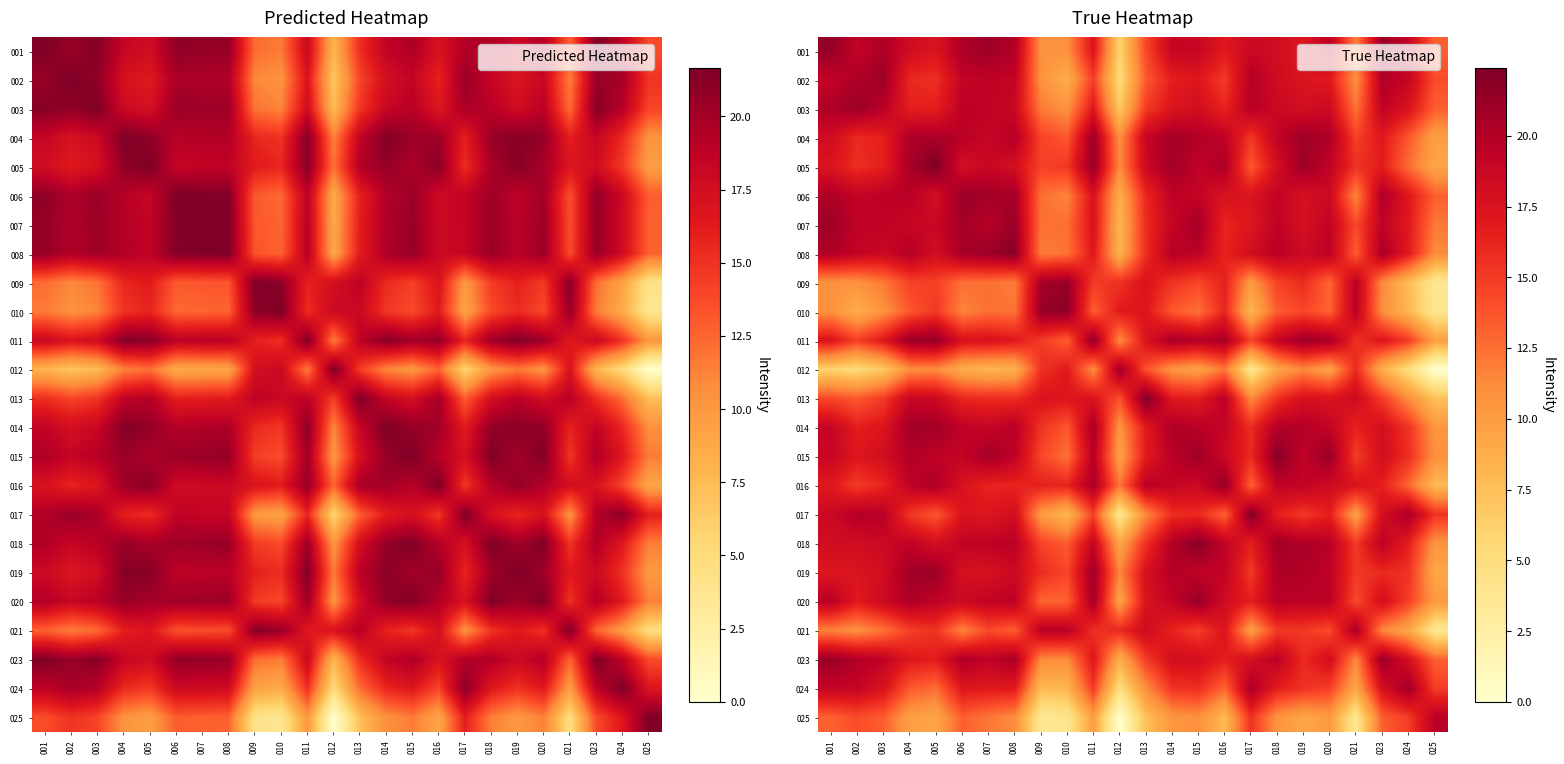

At 020, list the series in order from smallest to largest.

012, 025, 009, 010, 021, 024, 017, 002, 013, 023, 016, 003, 006, 014, 007, 005, 019, 020, 008, 001, 018, 004, 011, 015